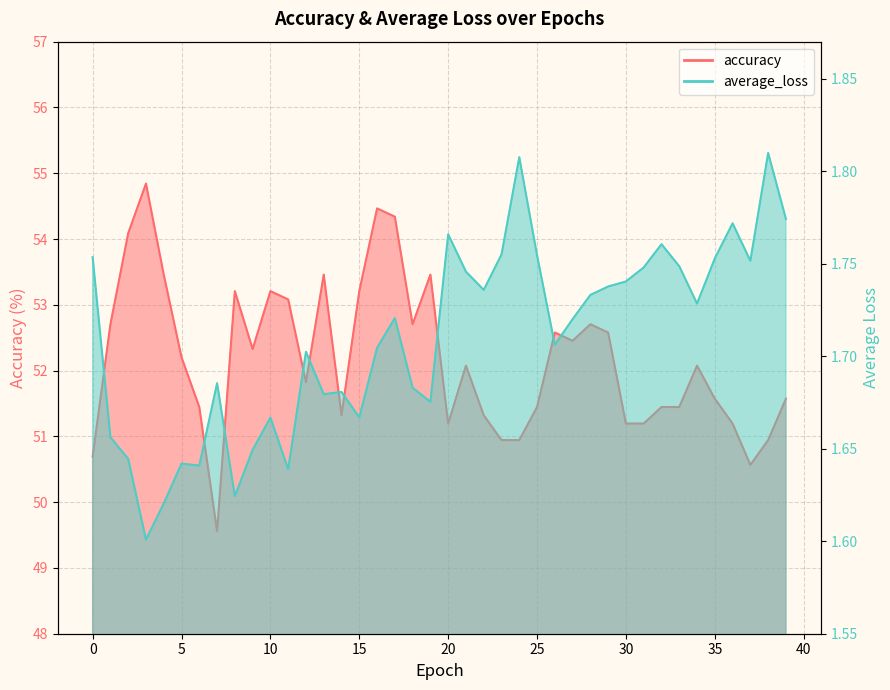

How many interior local peaks does the accuracy series have?

10